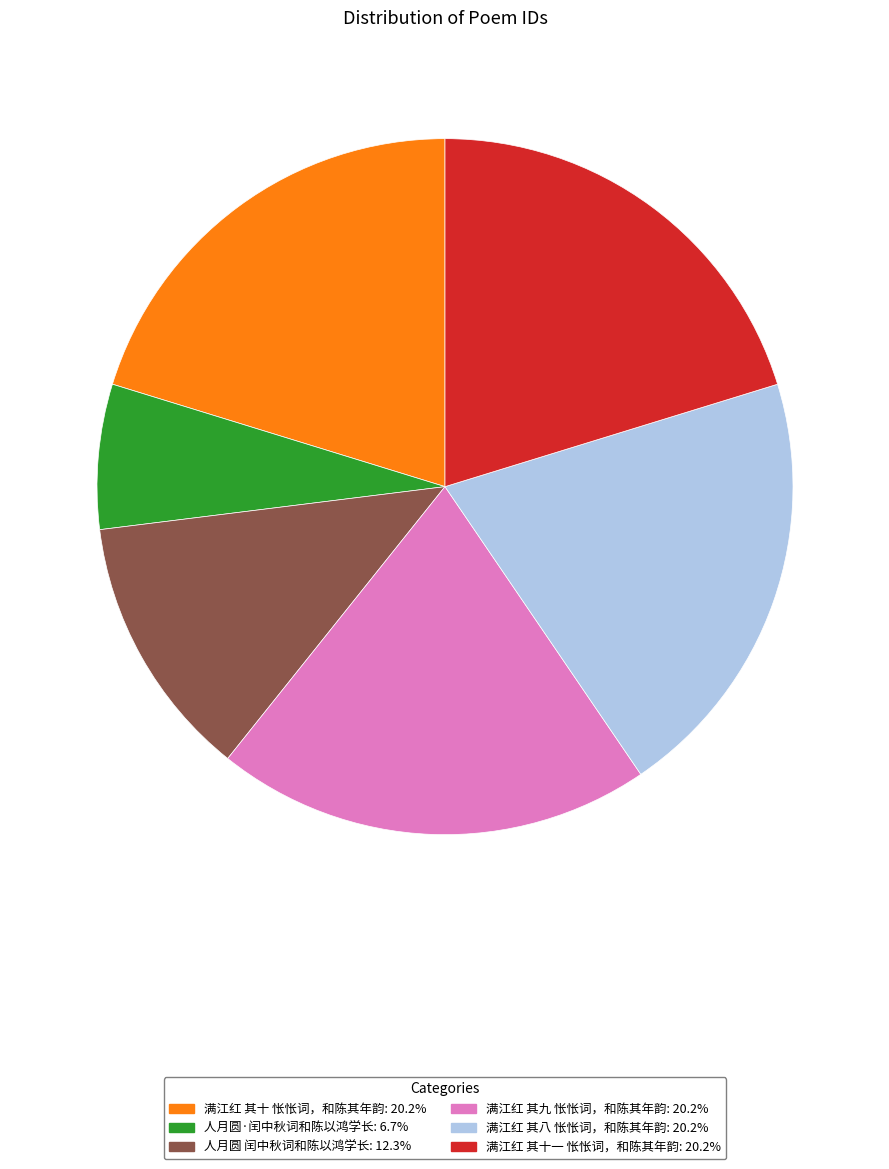

Does any single category account for the majority?

No